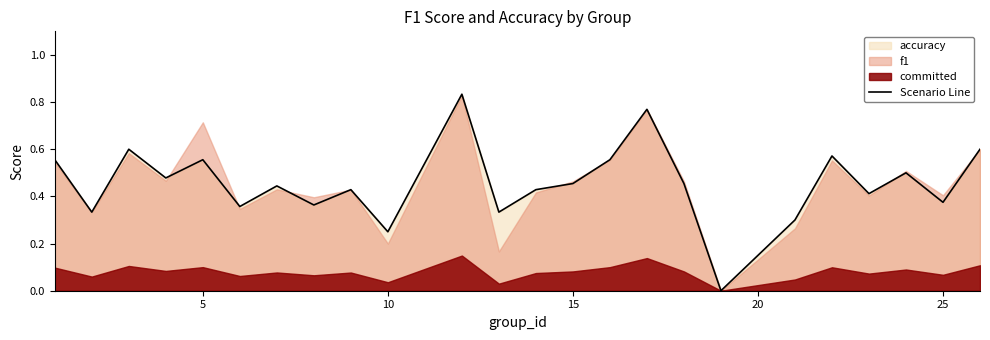

What is the difference between the maximum and minimum values?

0.8